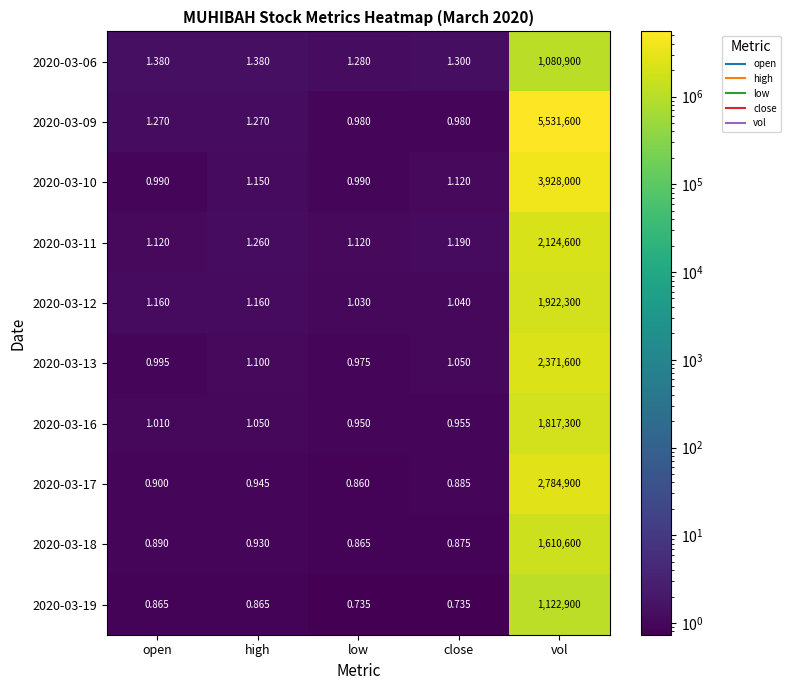

At which label is 2020-03-13 closest to 1185800?

high